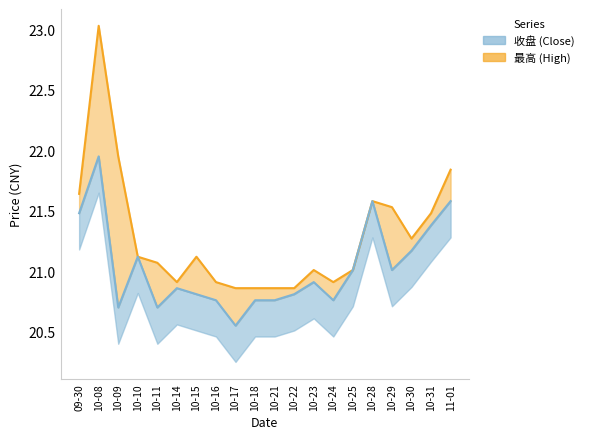

Rank the categories by 最高 value from highest to lowest.

10-08, 10-09, 11-01, 09-30, 10-28, 10-29, 10-31, 10-30, 10-10, 10-15, 10-11, 10-23, 10-25, 10-14, 10-16, 10-24, 10-17, 10-18, 10-21, 10-22